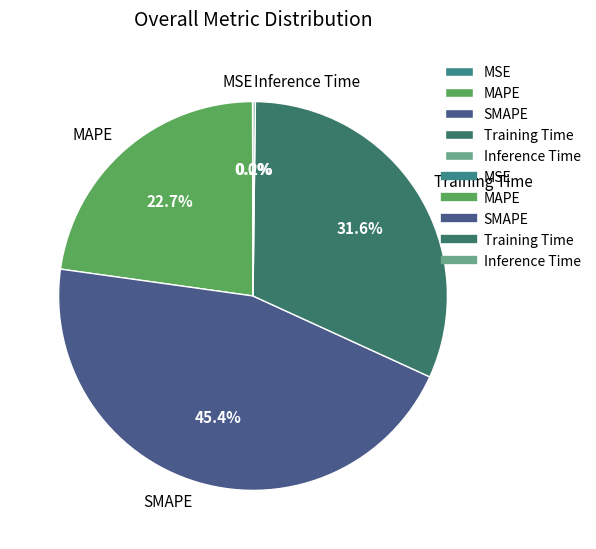

Which category has the biggest portion of the pie?

SMAPE